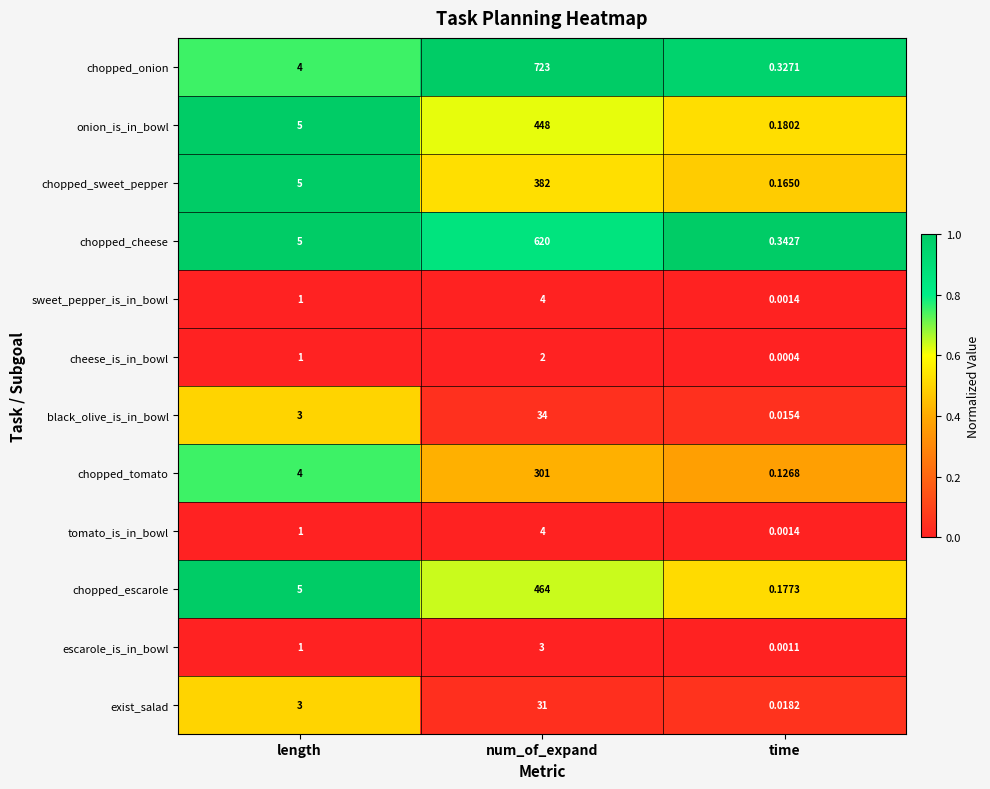

List the labels in order of black_olive_is_in_bowl value, largest first.

num_of_expand, length, time